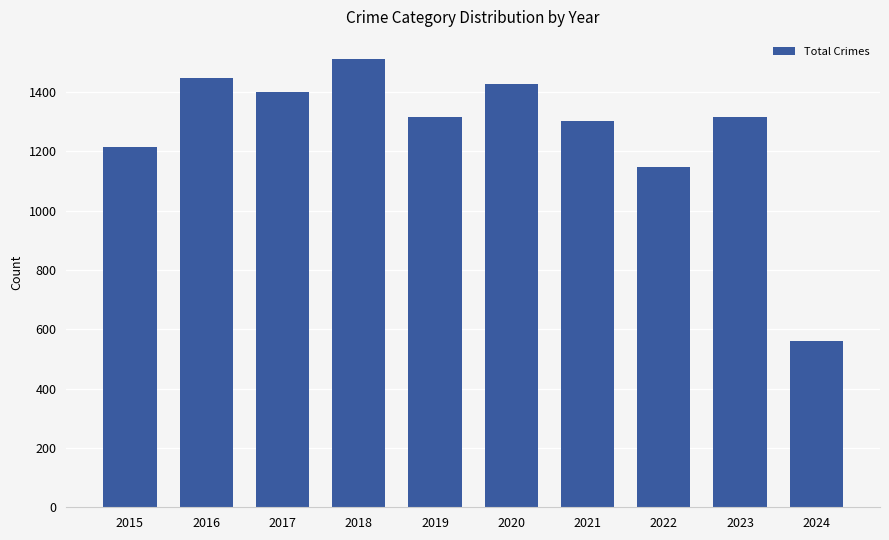

What is the minimum value shown in the chart?

559